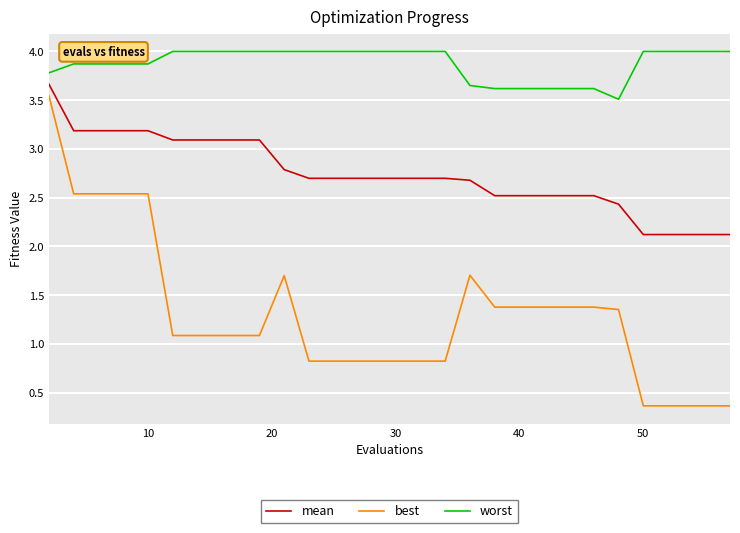

List the series in order of their overall mean, lowest first.

best, mean, worst